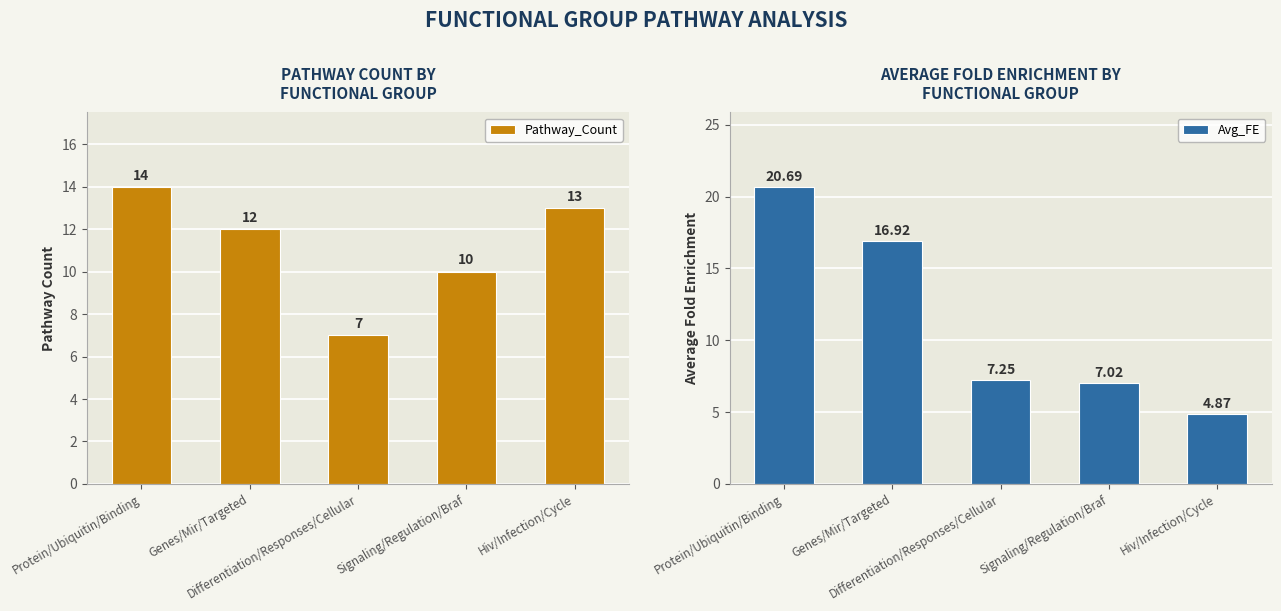

At which category does the chart reach its minimum across all series?

Hiv/Infection/Cycle